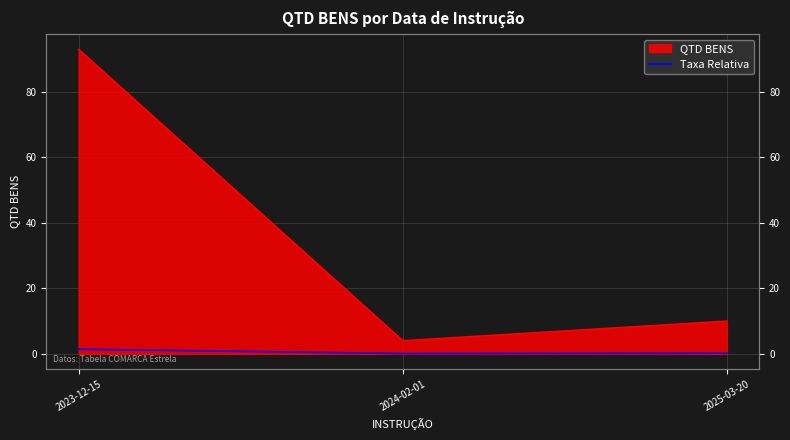

Reading left to right, extract all data points from this chart.

1.4	0.1	0.1